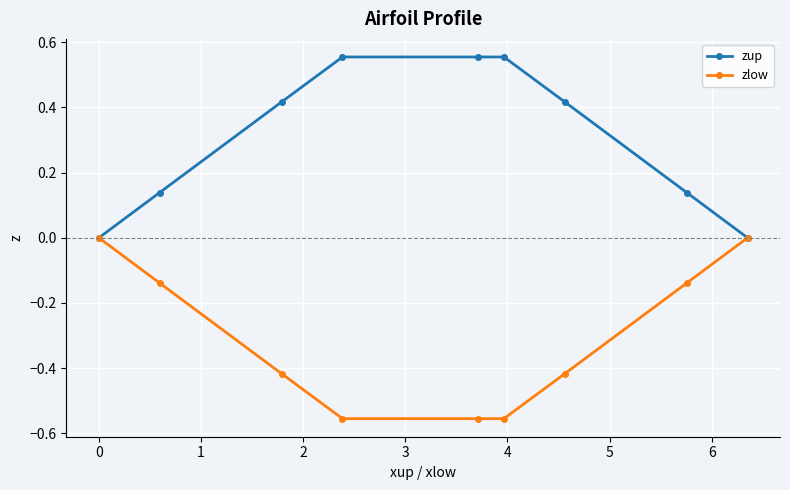

What are all the series names shown in the legend?

zup, zlow